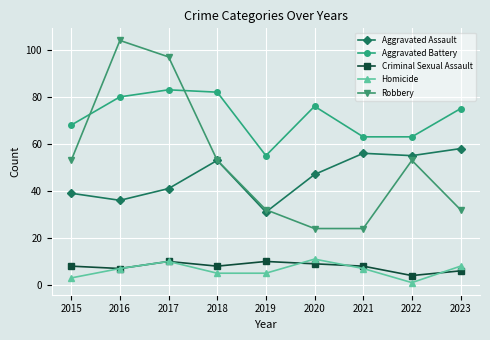

What are all the series names shown in the legend?

Aggravated Assault, Aggravated Battery, Criminal Sexual Assault, Homicide, Robbery